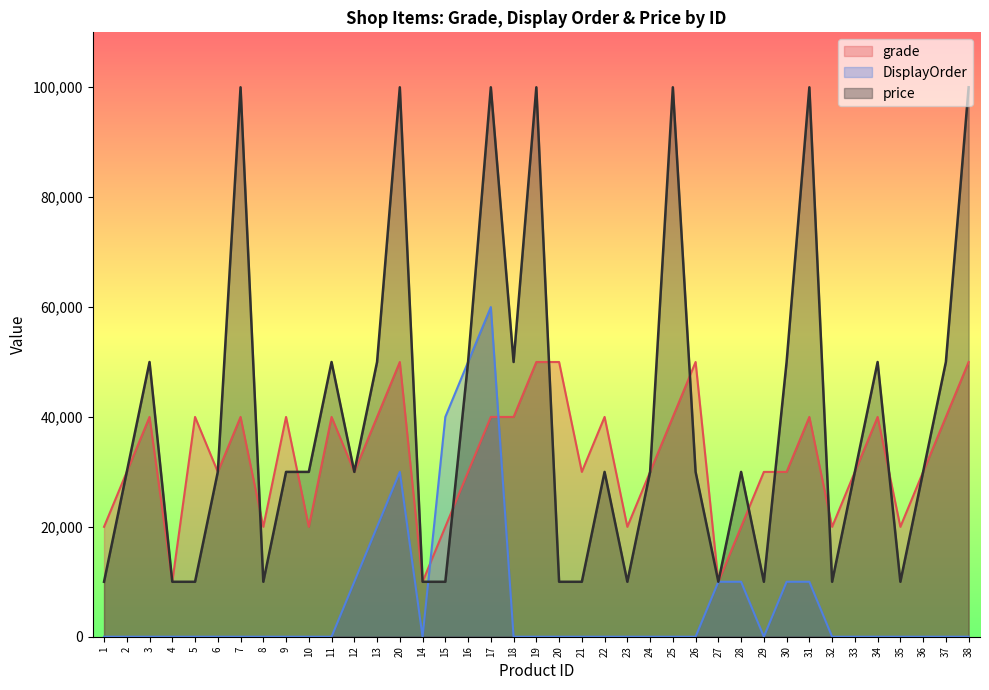

Which series has the widest spread of values?

price